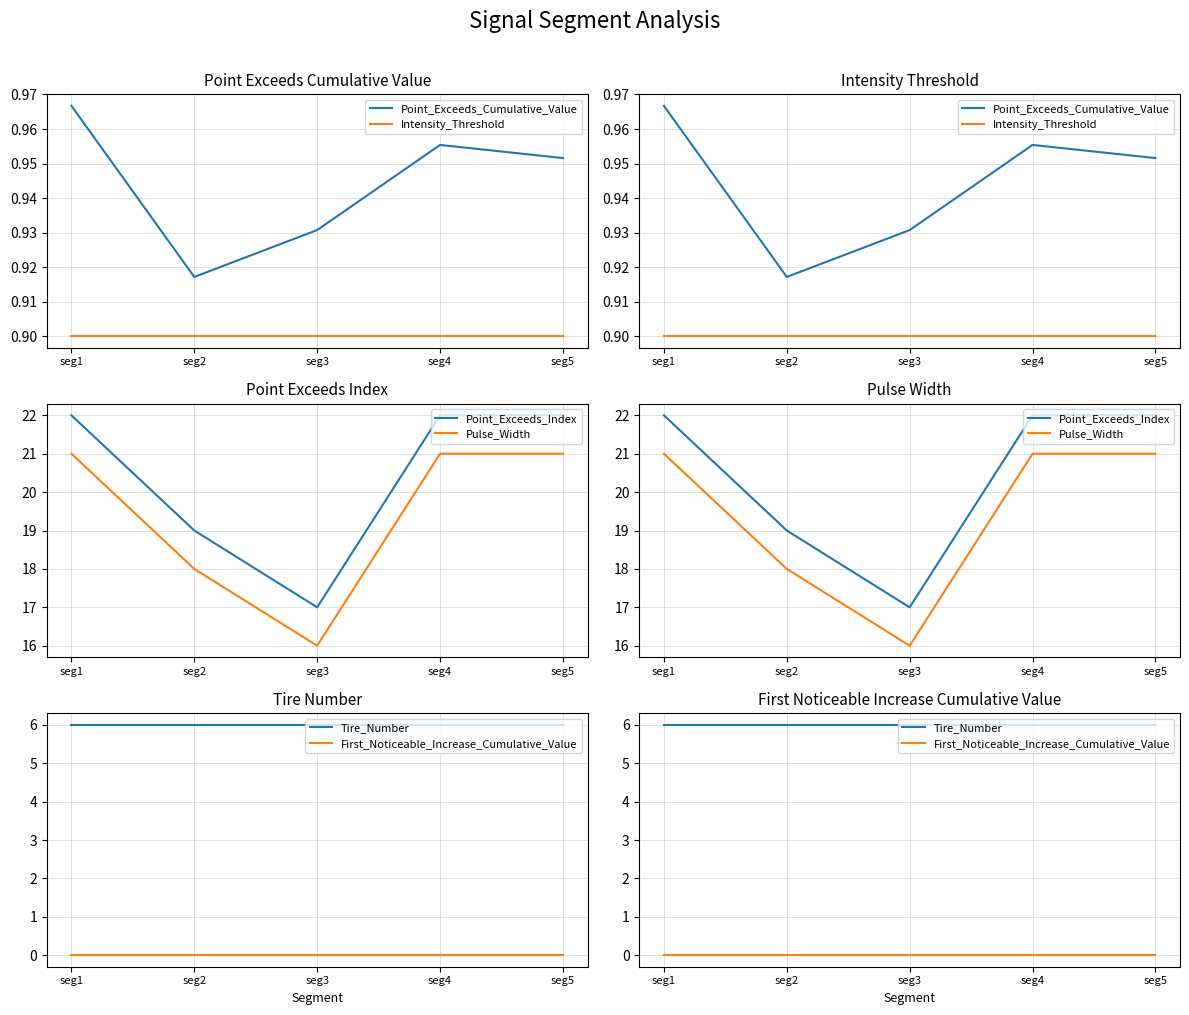

Rank the series at seg2 from lowest to highest value.

First_Noticeable_Increase_Cumulative_Value, Intensity_Threshold, Point_Exceeds_Cumulative_Value, Tire_Number, Pulse_Width, Point_Exceeds_Index